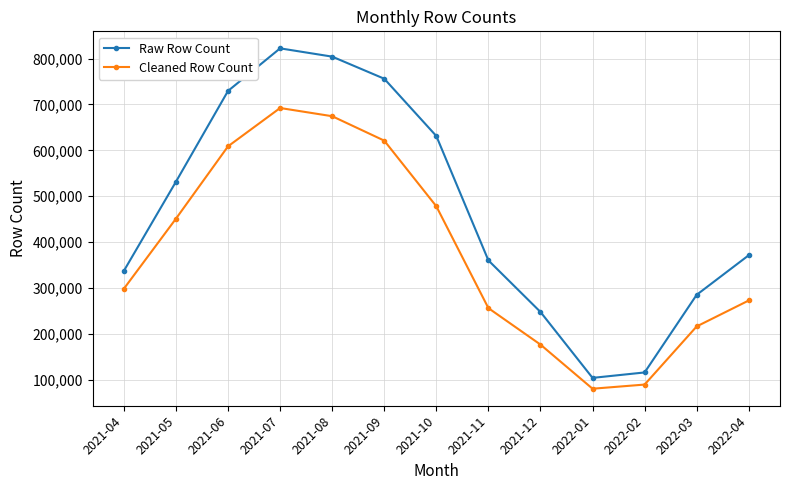

What is the label of the 11th point from the right?

2021-06